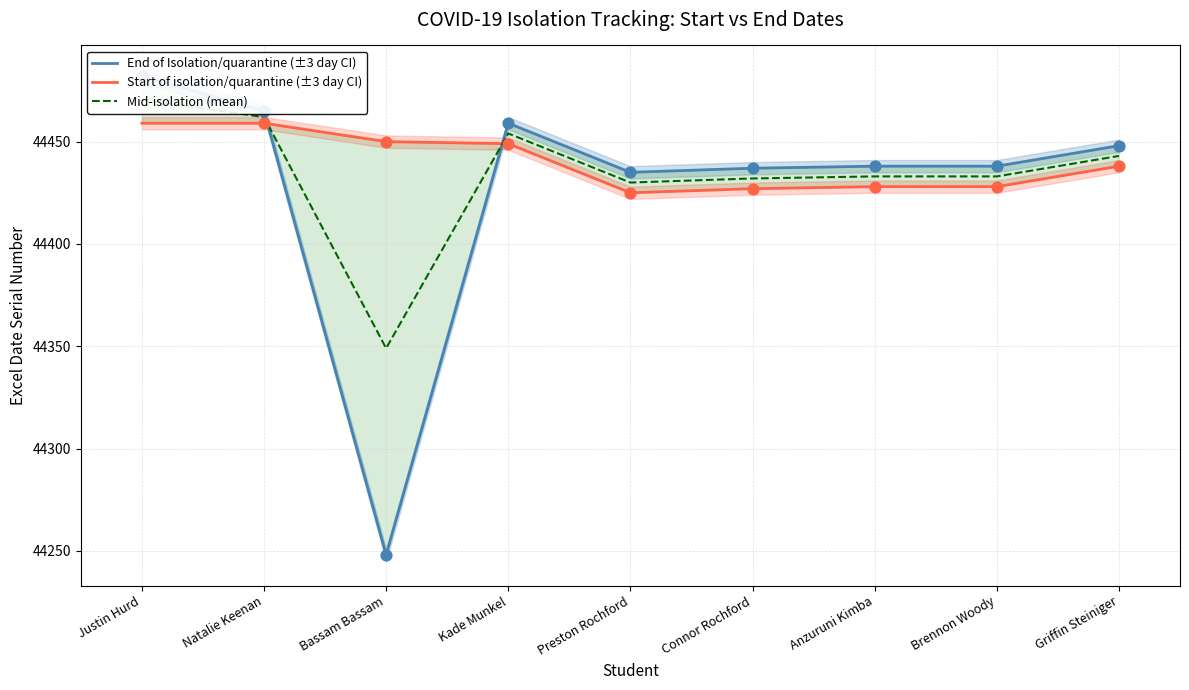

At how many categories does at least one series exceed 44345?

9